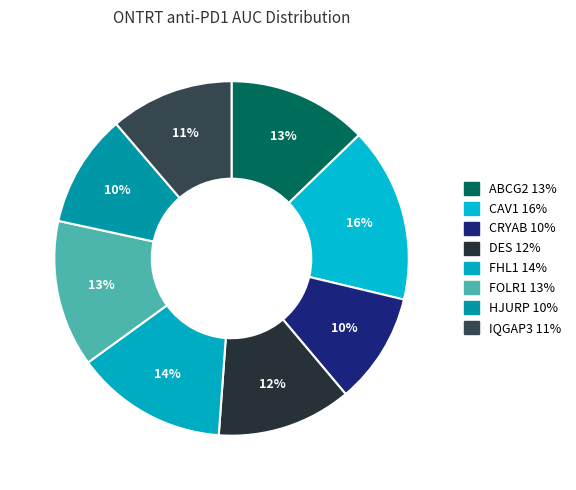

How many segments does this pie chart have?

8